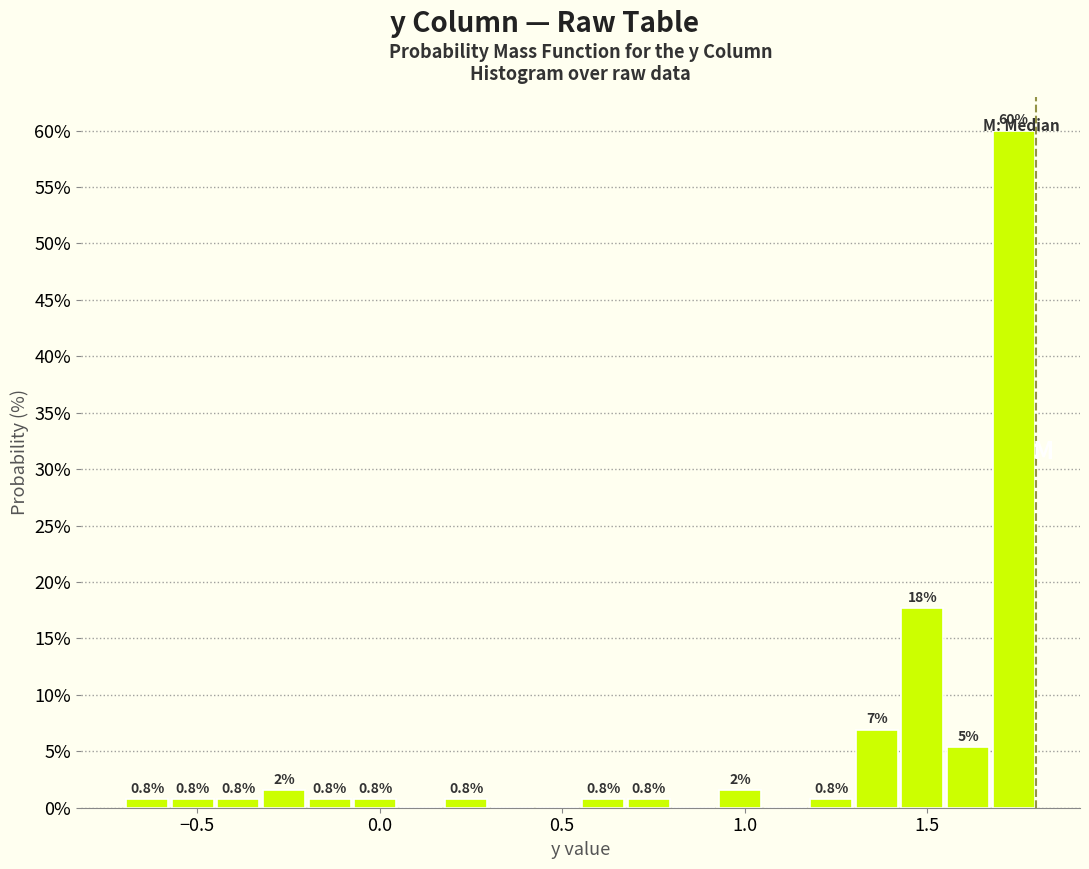

Read against the x-axis, roughly where is the centre of the tallest bar?

1.75